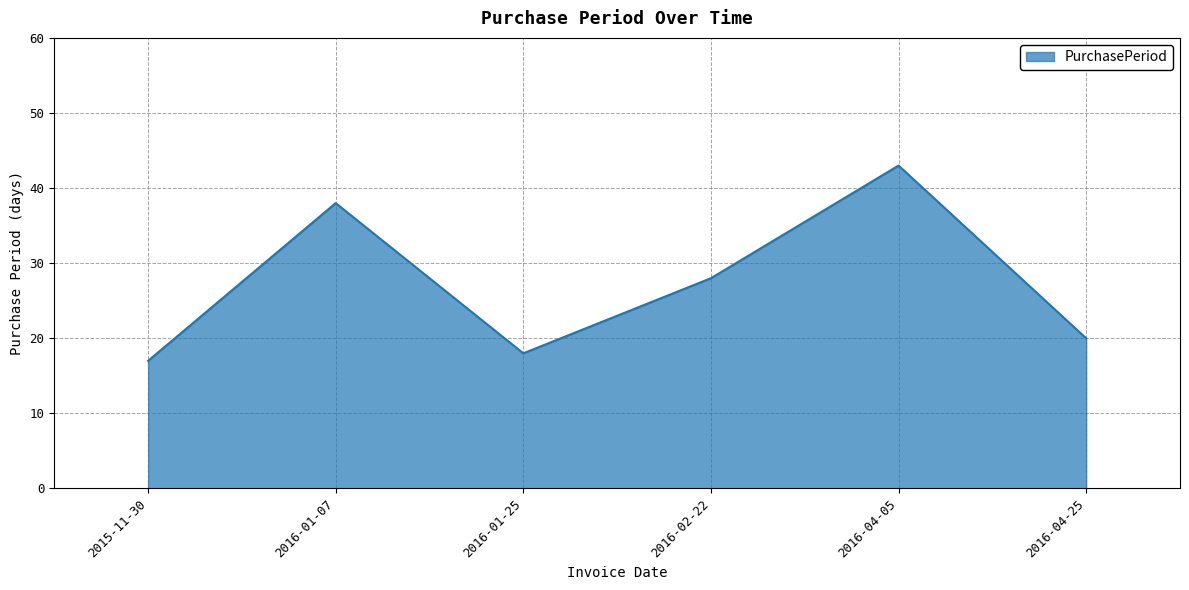

Which label corresponds to the smallest value in the chart?

2015-11-30